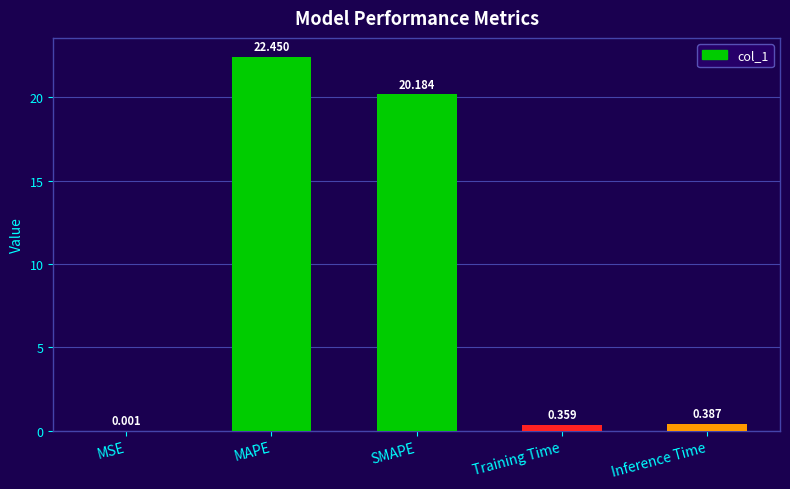

At which category does the chart reach its peak across all series?

MAPE